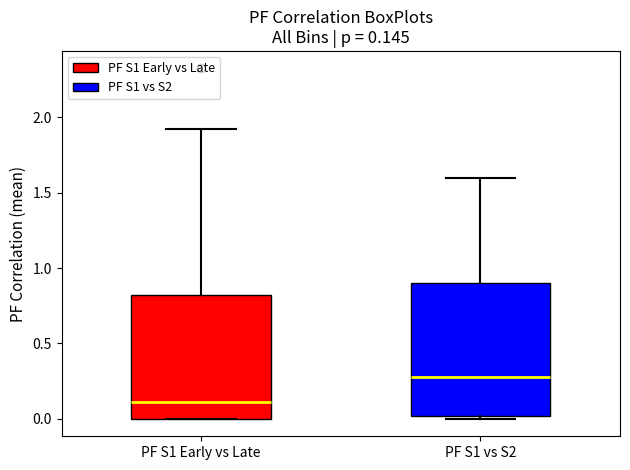

Which box's median line is the lowest?

PF S1 Early vs Late